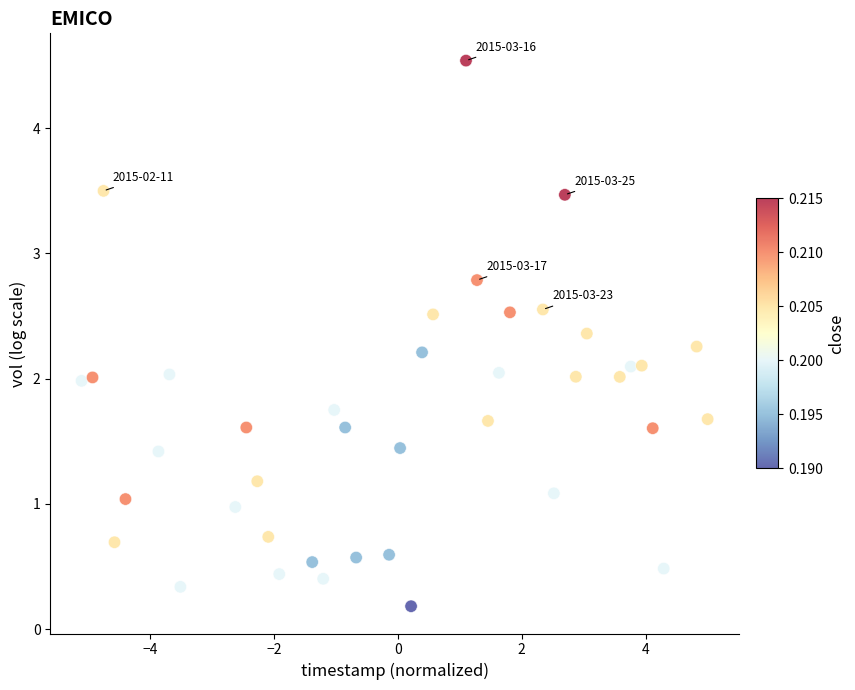

What is the range of Y values (max minus min)?

4.4